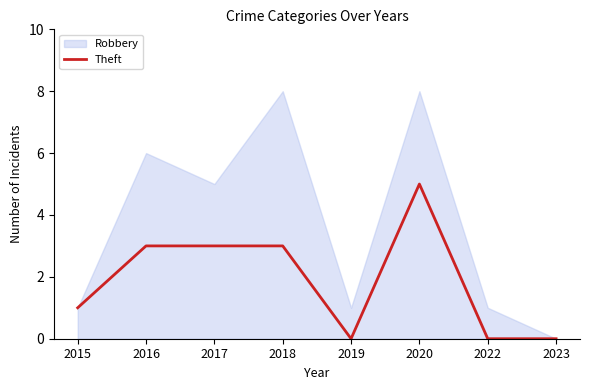

Is it true that Theft equals -2 at 2019?

False